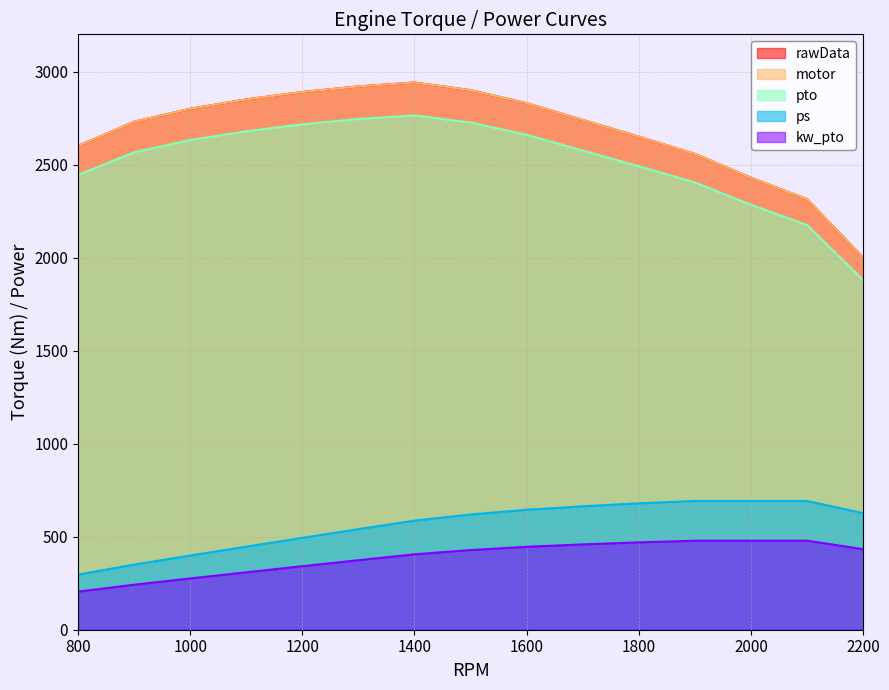

True or false: motor and kw_pto intersect in this chart.

False